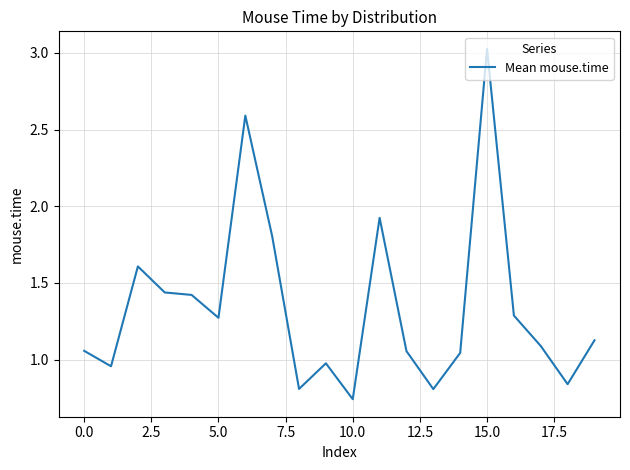

What is the value of the 3rd point from the left?

1.6